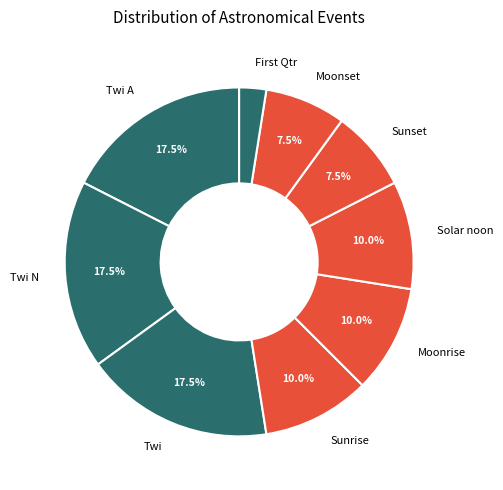

Which category has the smallest portion of the pie?

First Qtr